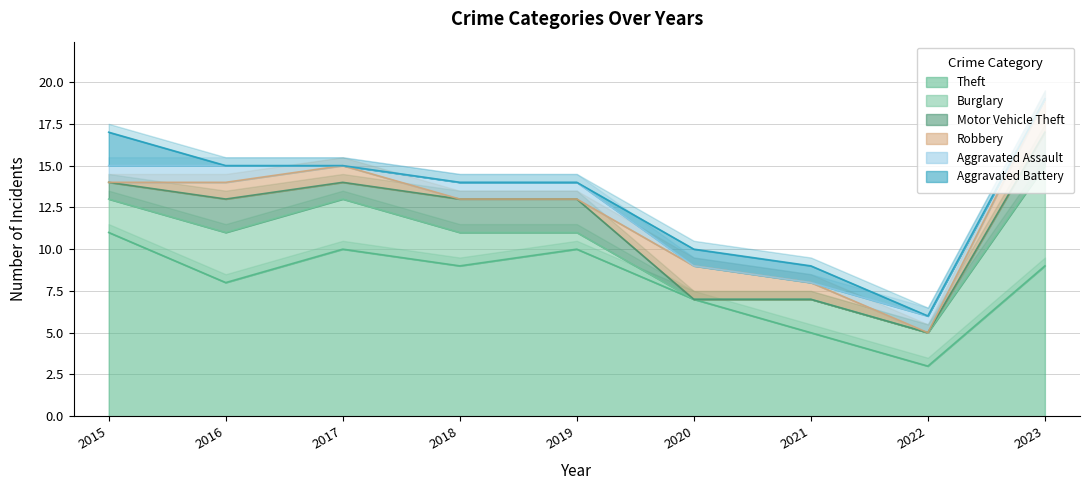

How many interior local peaks does the Motor Vehicle Theft series have?

1